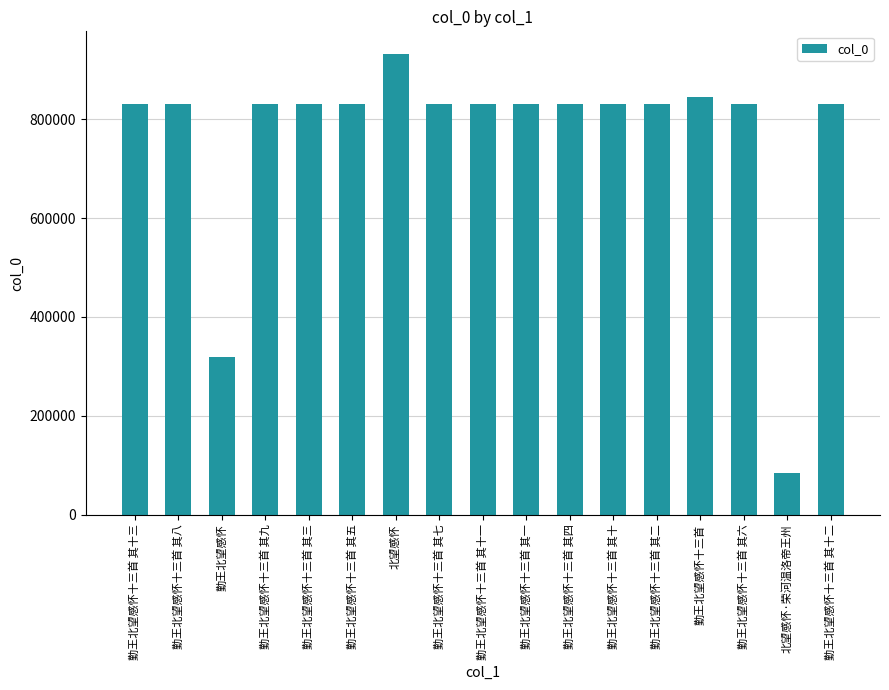

Which category has the highest value across all series?

北望感怀